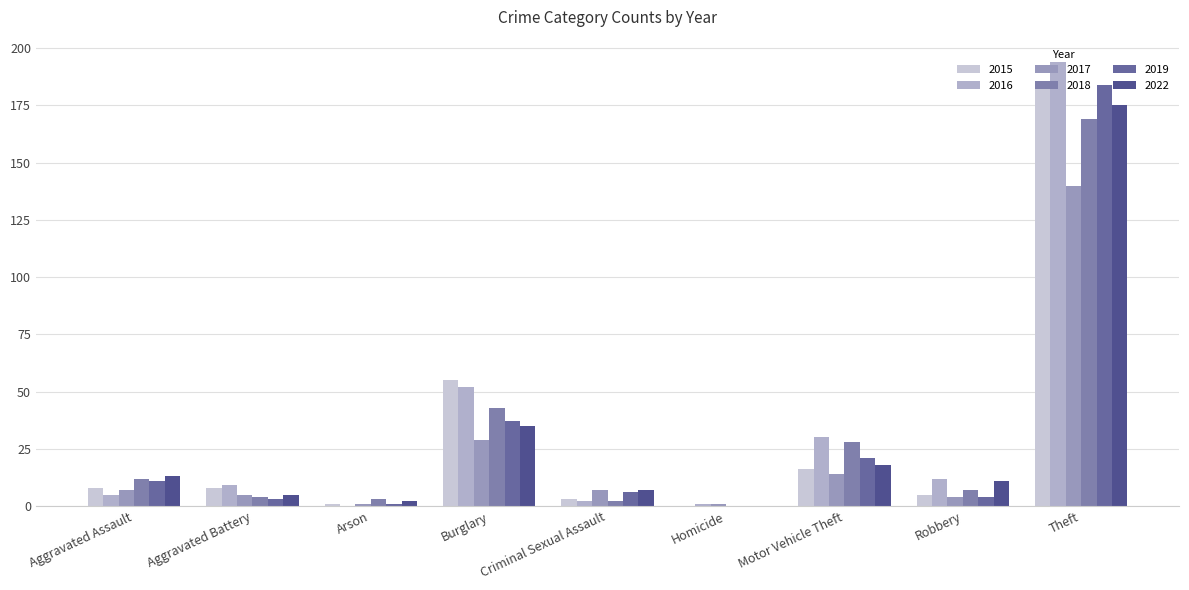

How many groups of bars are there?

9